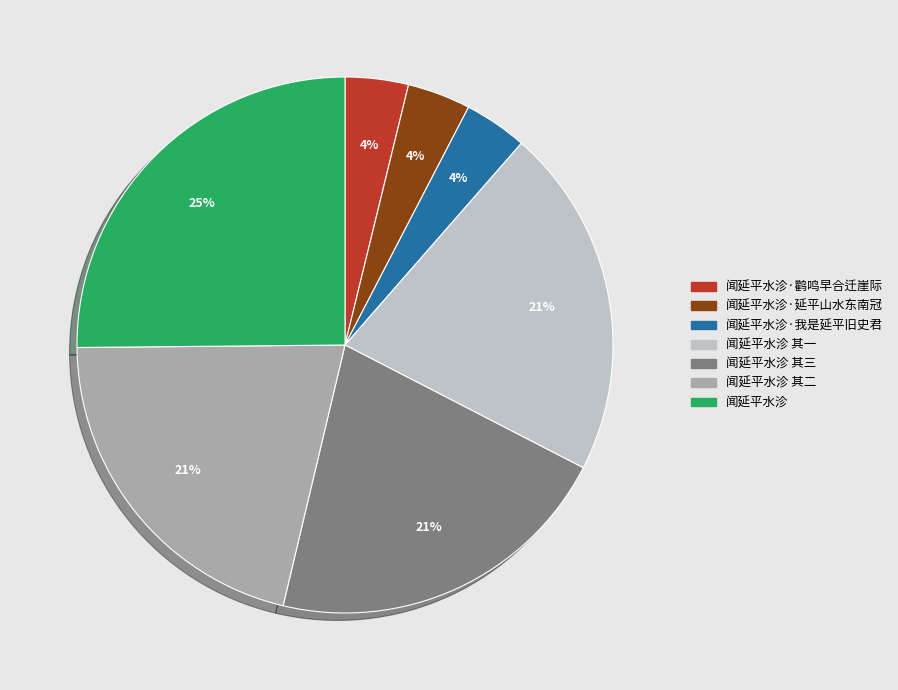

Combined, do 闻延平水沴·鹳鸣早合迁崖际 and 闻延平水沴 其一 account for over 50%?

No